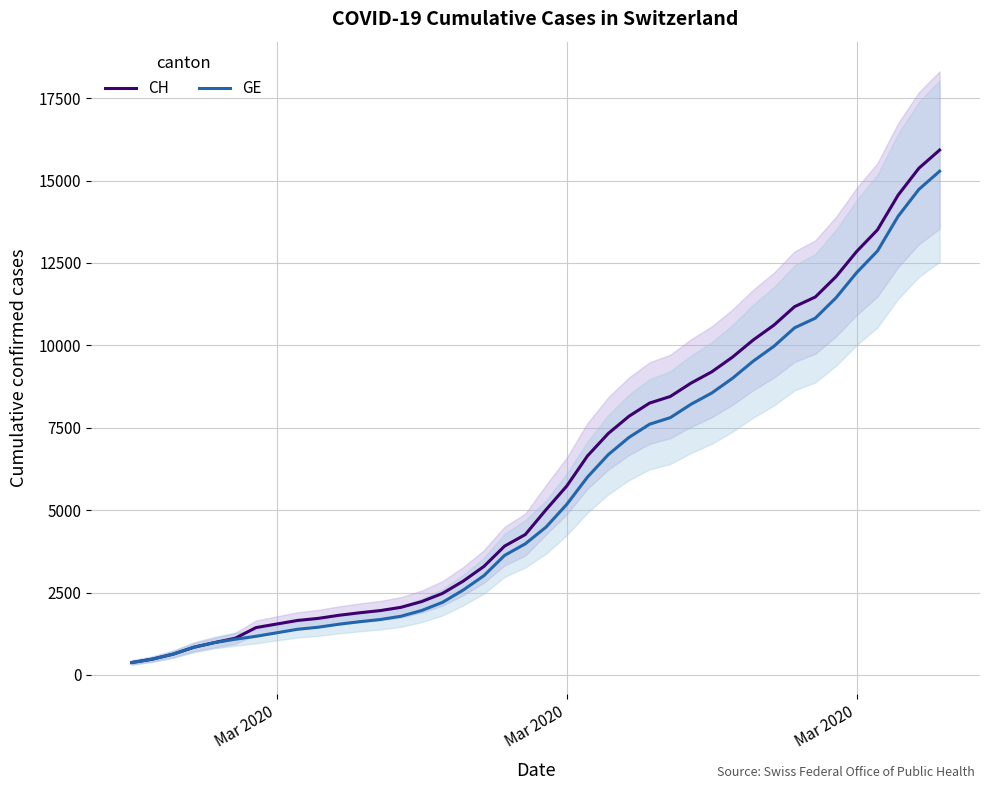

True or false: CH and GE cross at least once.

False